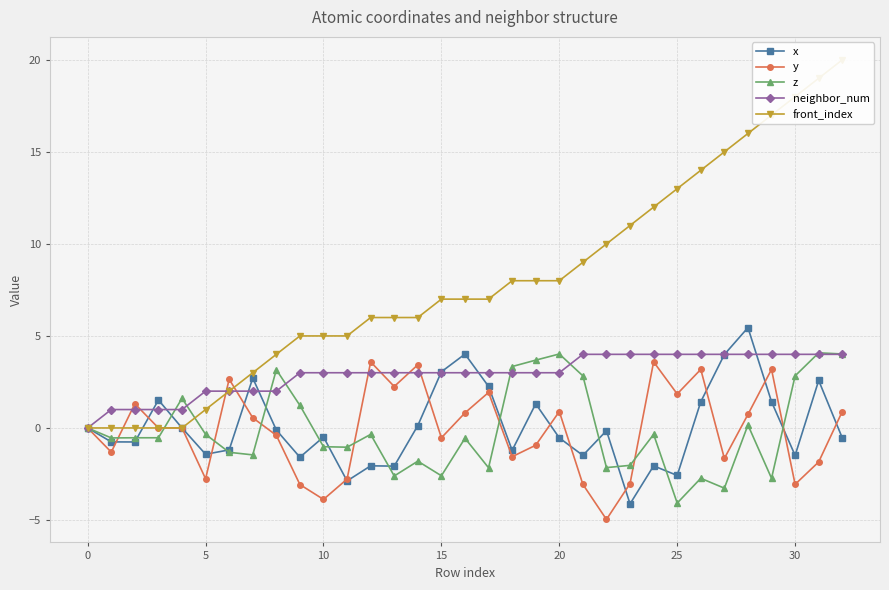

What is the sum of all y values?

-4.0